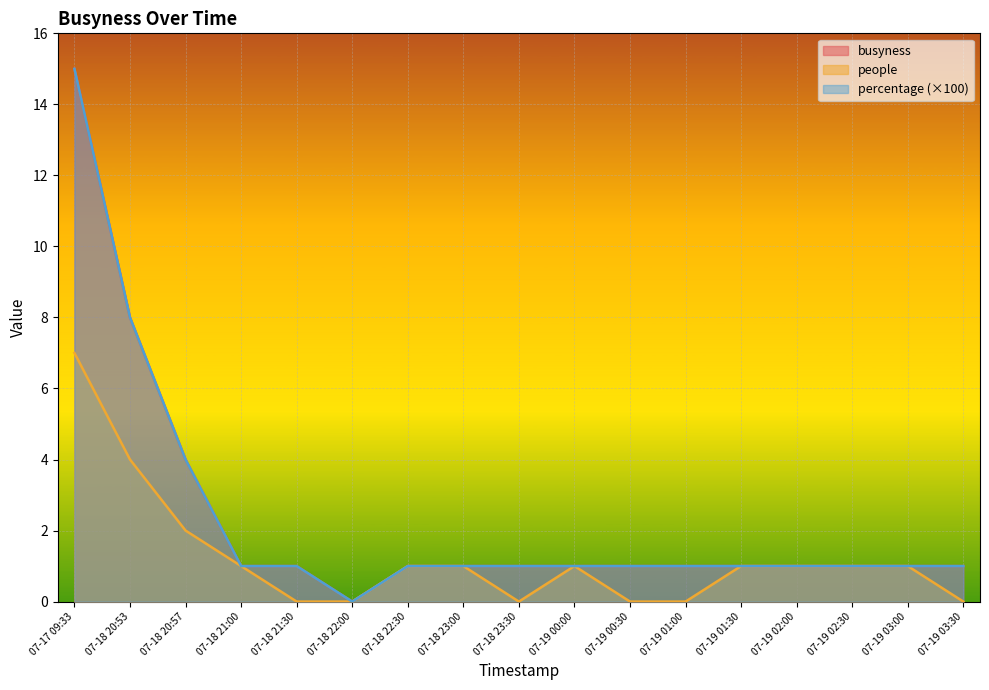

True or false: busyness has a value of 6 at 07-18 20:57.

False